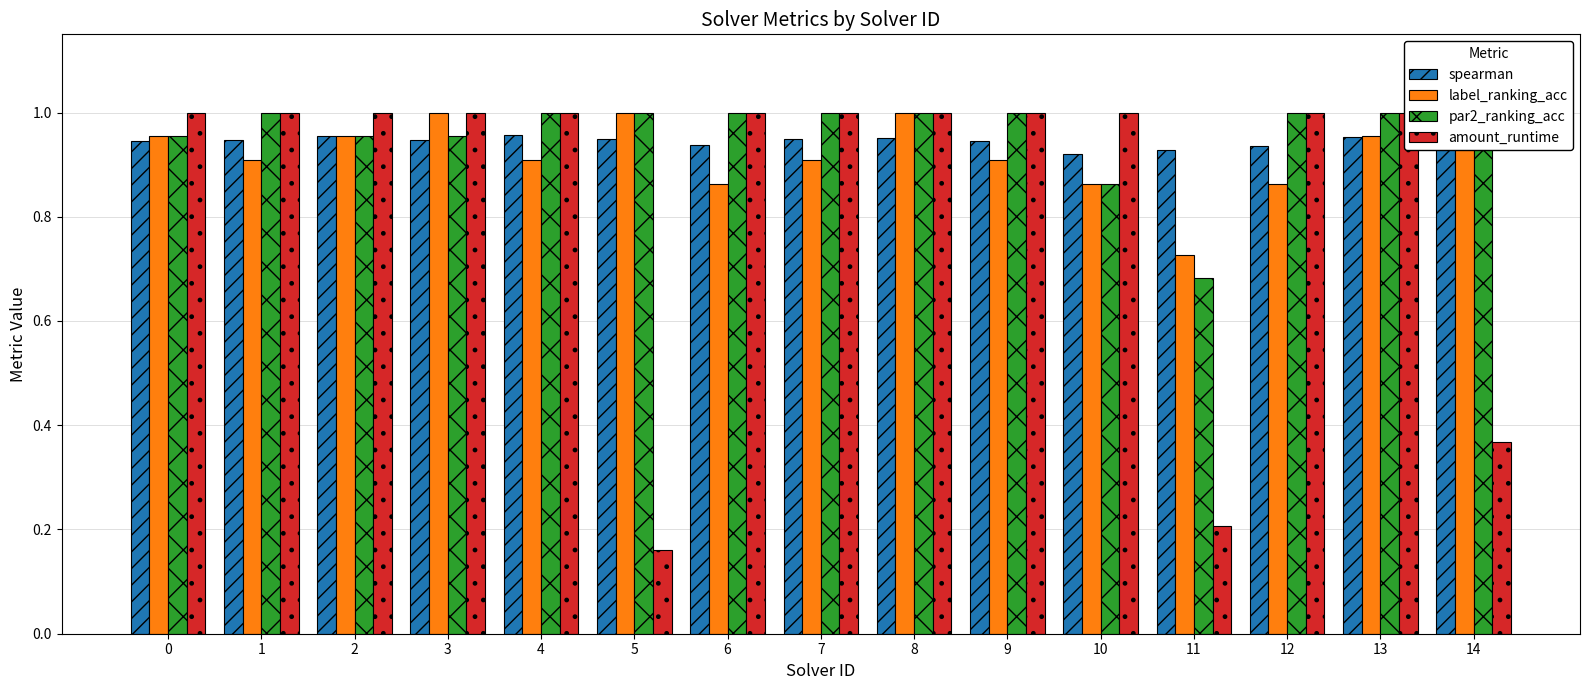

Are the bars grouped side by side (vs. stacked)?

Yes